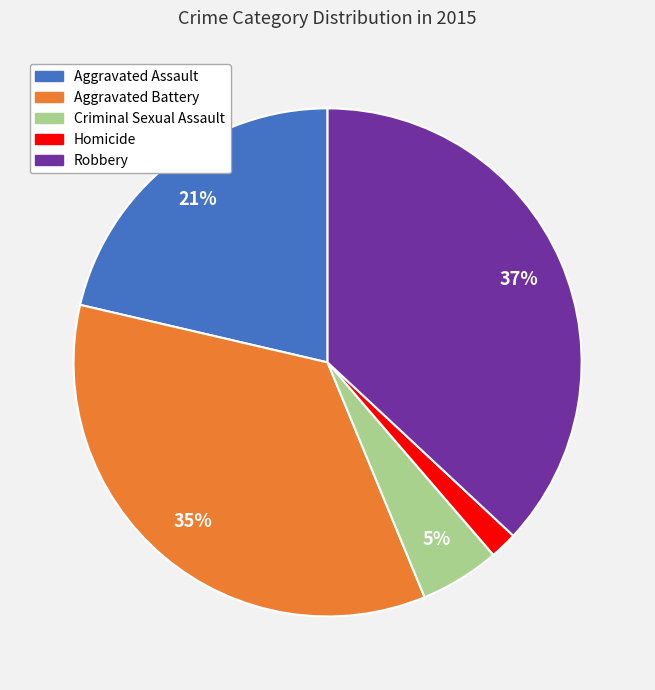

Which category has the smallest portion of the pie?

Homicide